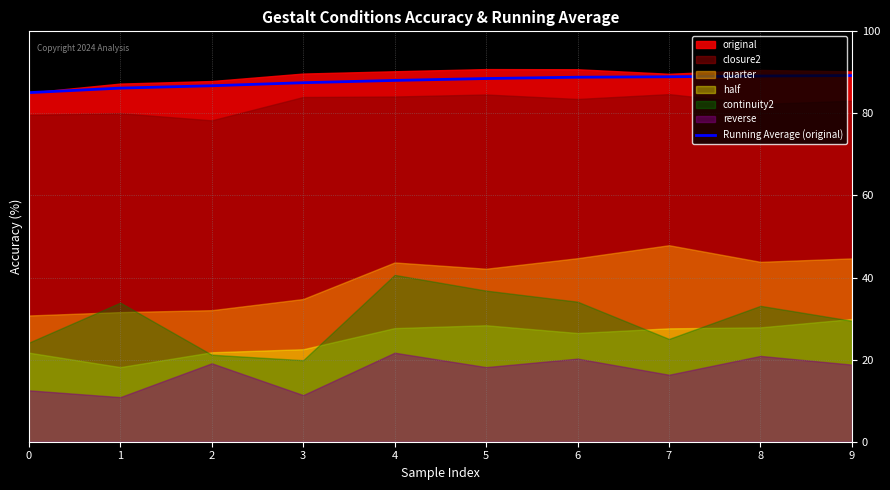

Is it true that the value at 4 is 36.1?

False